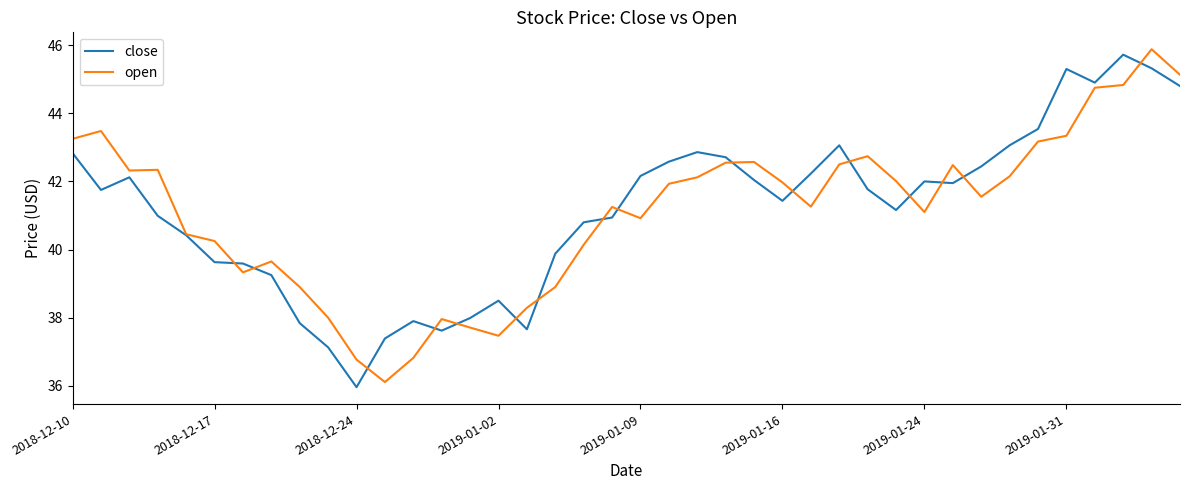

What is the maximum value shown in the chart?

45.9